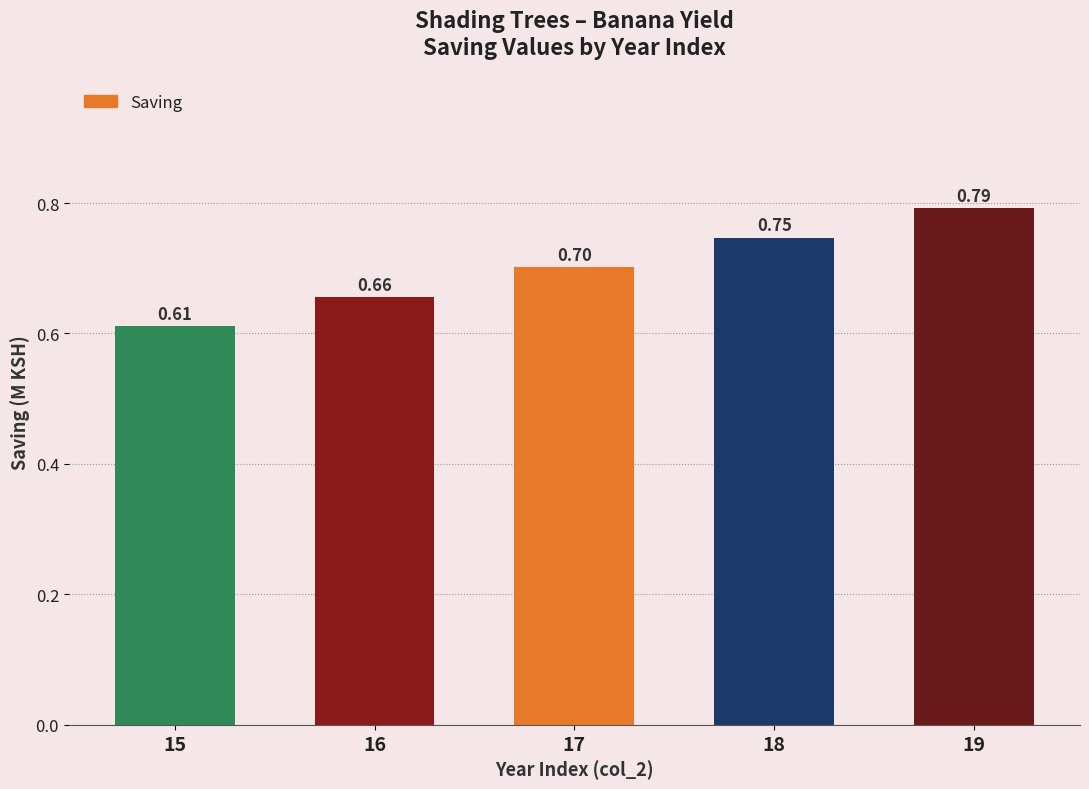

At which label is the value closest to 0?

15